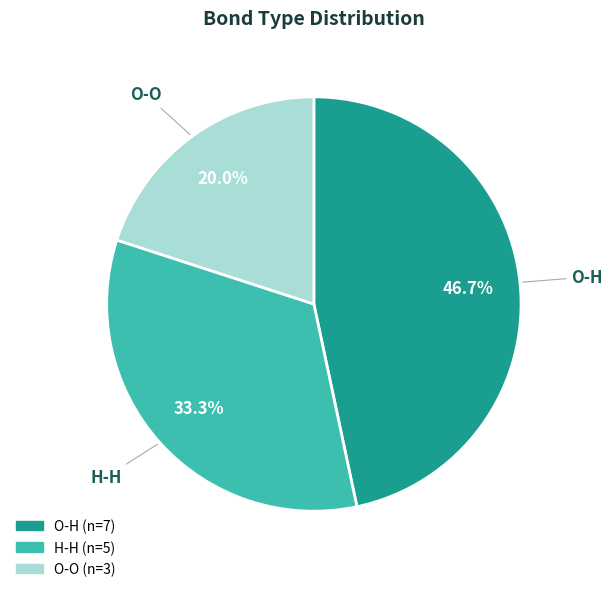

Is it true that O-H is 37% of the pie?

False